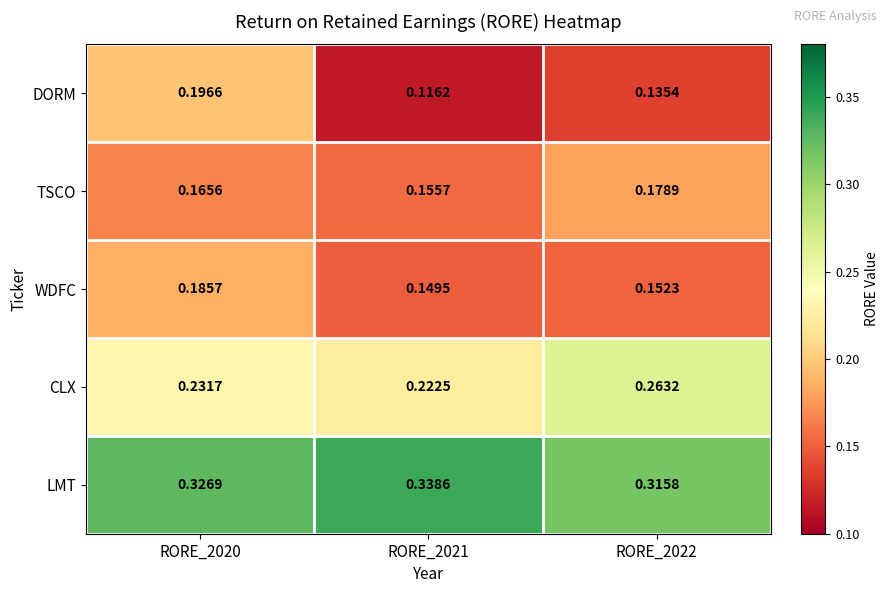

List the series in order of their peak value, highest first.

LMT, CLX, DORM, WDFC, TSCO